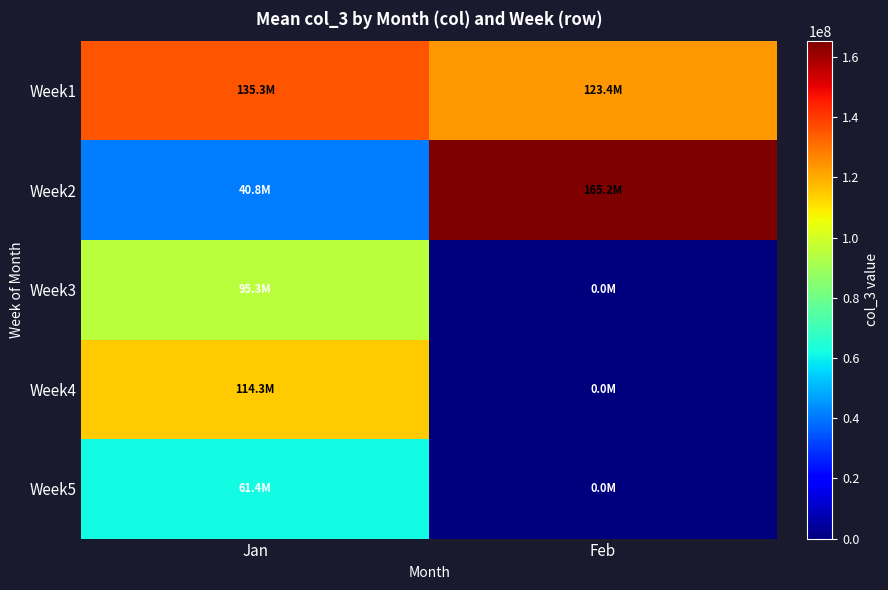

Reading left to right, transcribe all the data shown in this chart.

Week1: Jan=135323267	Feb=123446155
Week2: Jan=40751894	Feb=165238600
Week3: Jan=95252622	Feb=0
Week4: Jan=114265980	Feb=0
Week5: Jan=61387906	Feb=0